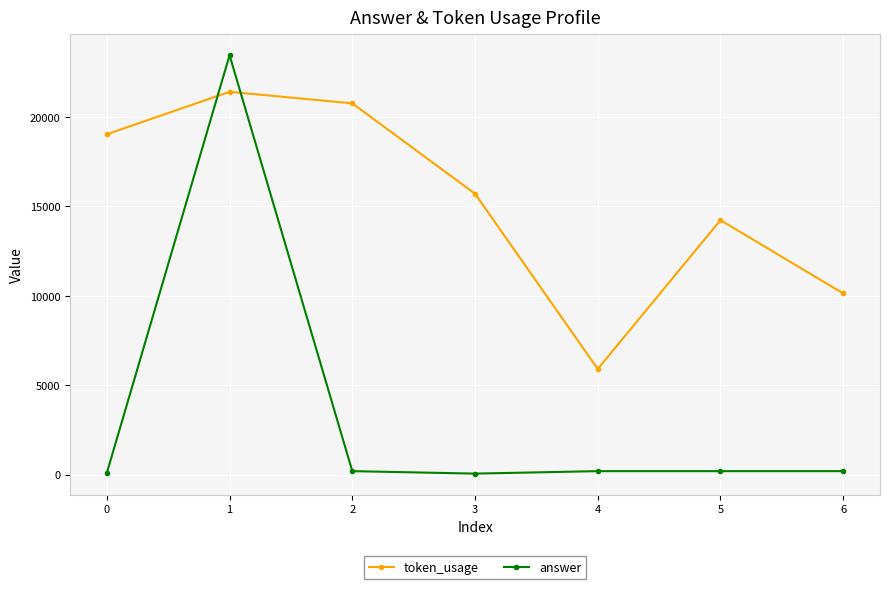

After their last crossing, which series has the higher values: token_usage or answer?

token_usage